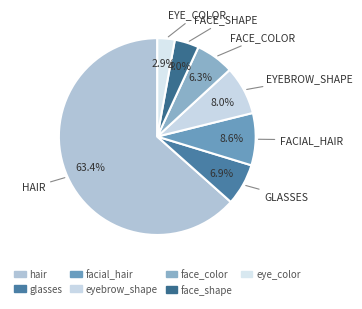

How many slices are in this pie chart?

7